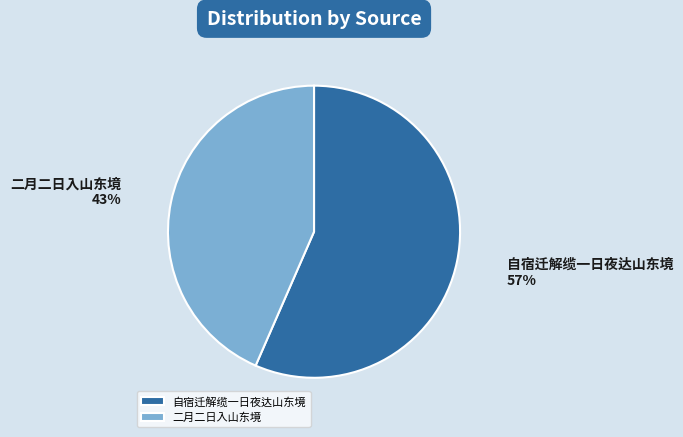

To the nearest percent, what percentage of the pie is 自宿迁解缆一日夜达山东境?

57%